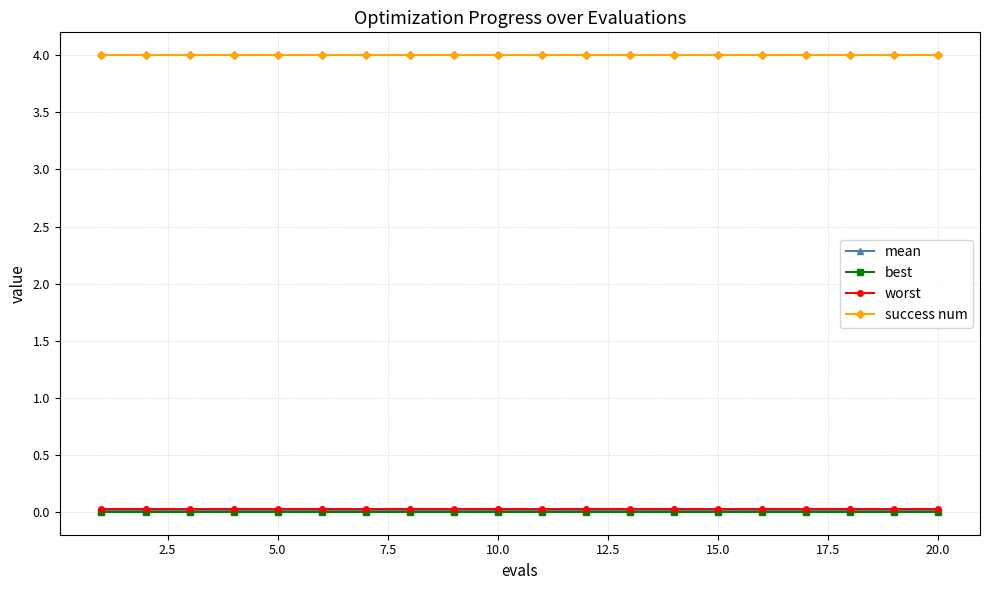

What is the maximum value shown in the chart?

4.0